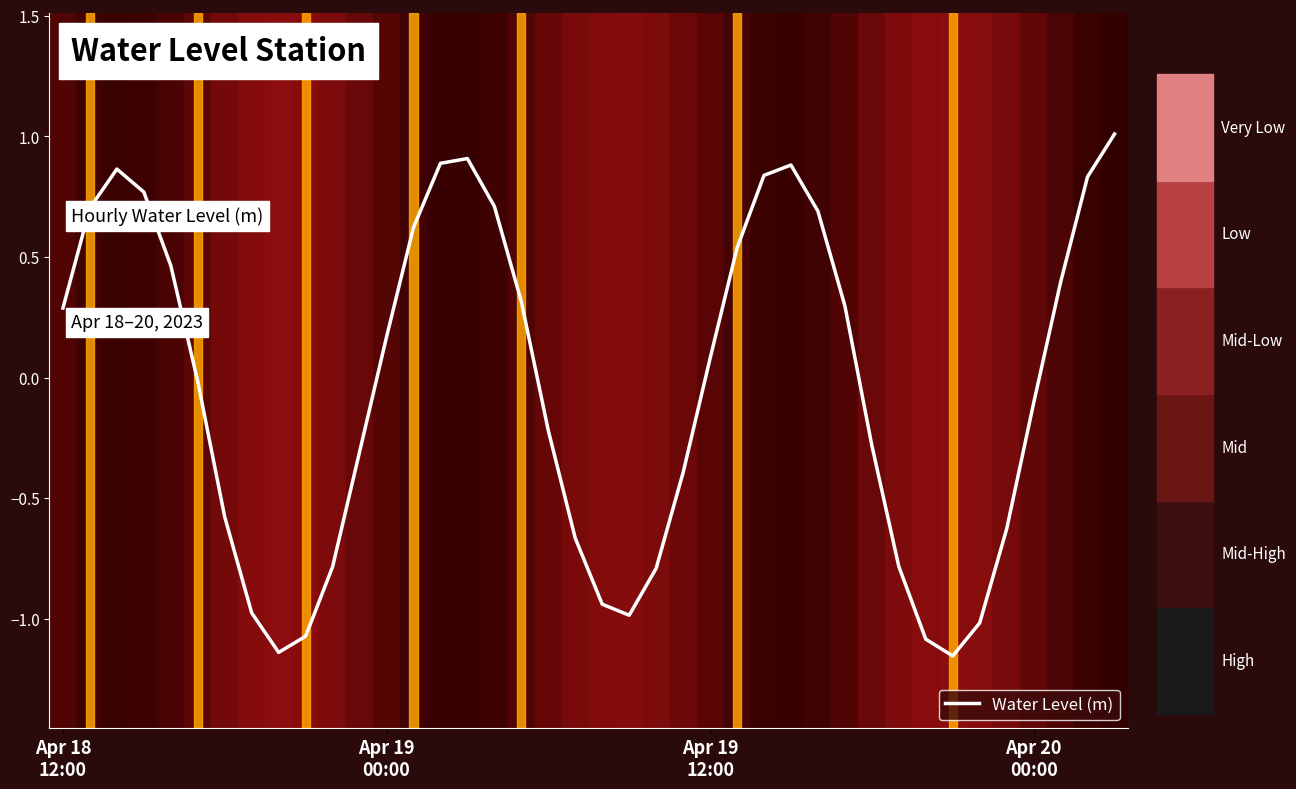

How many series are shown in this chart?

1